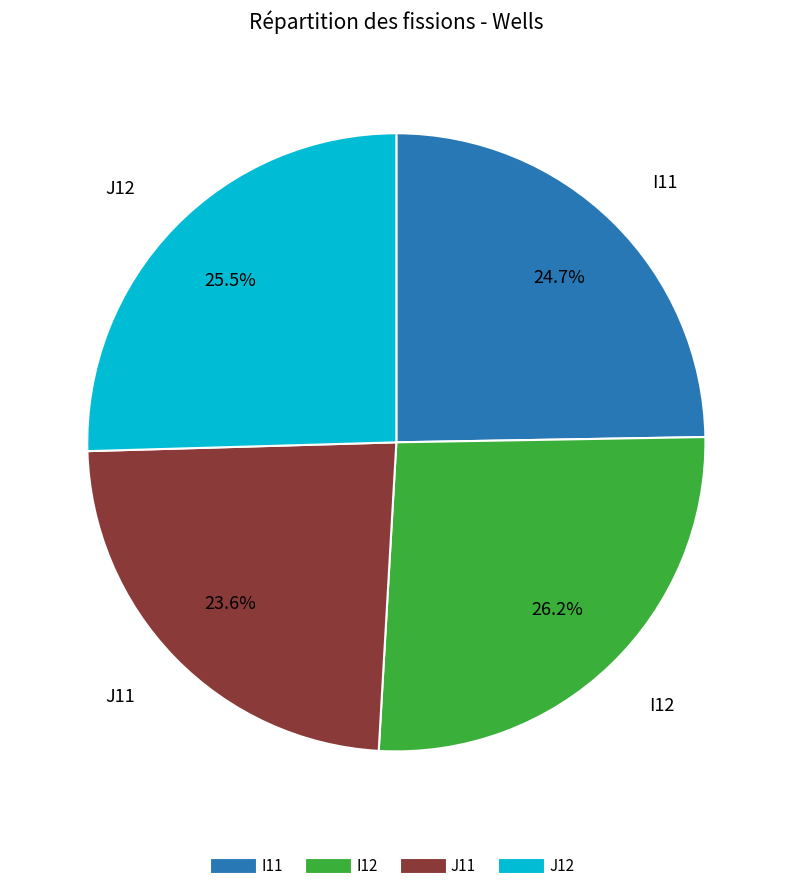

How many slices are in this pie chart?

4